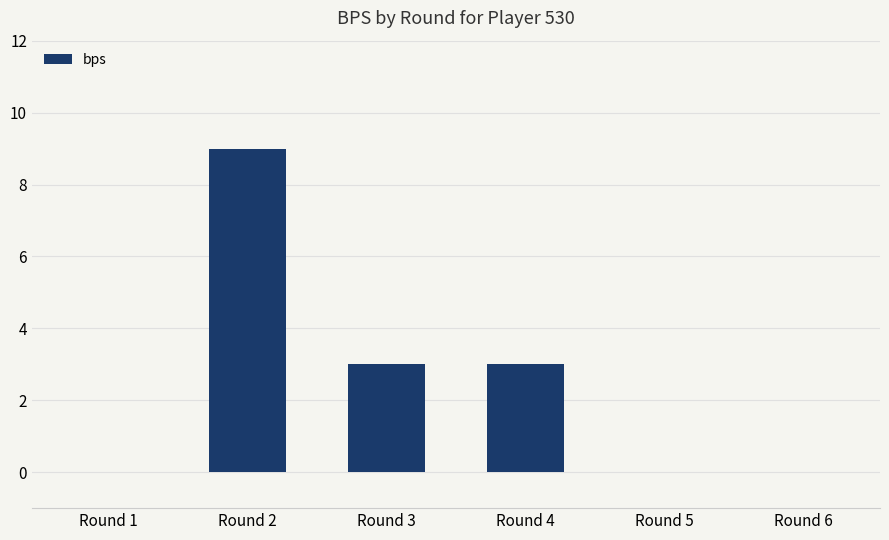

Are the bars horizontal?

No